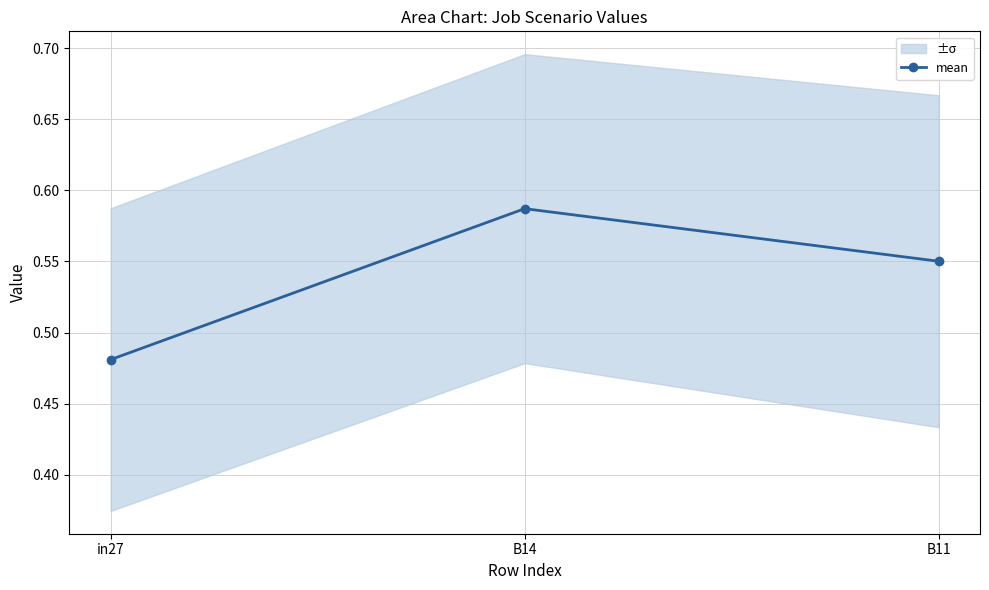

Which has a higher value, in27 or B14?

B14